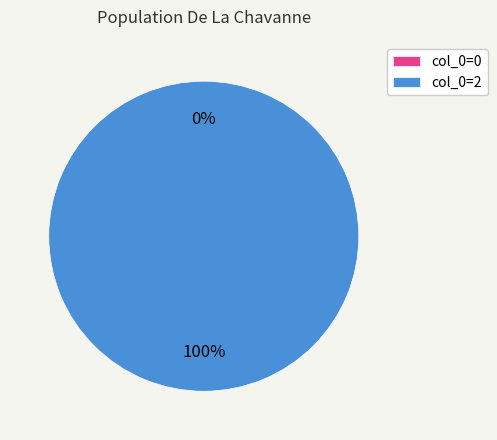

To the nearest percent, what is the difference between the largest and smallest slice percentages?

100%